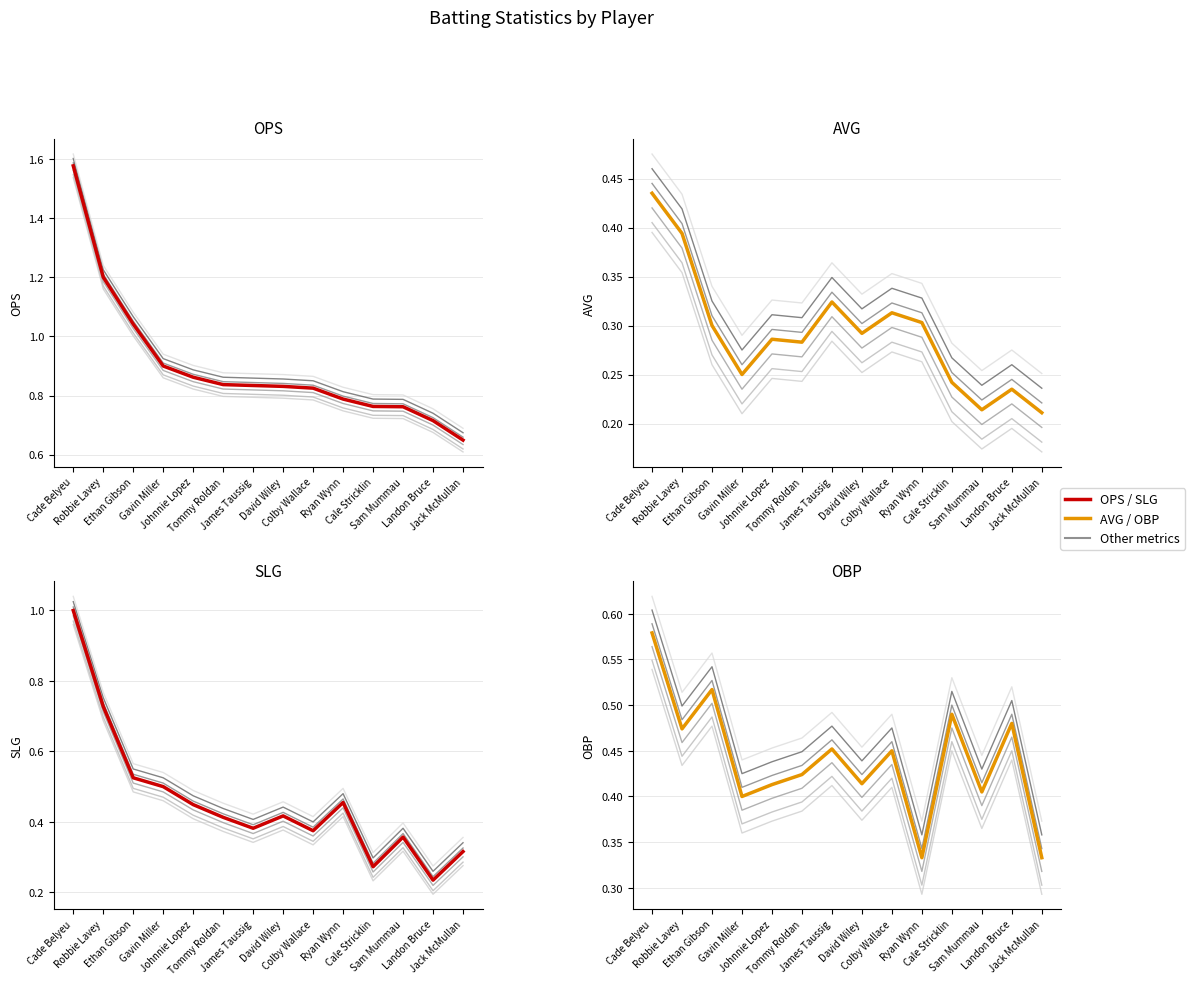

What is the lowest value of the OPS series?

0.6